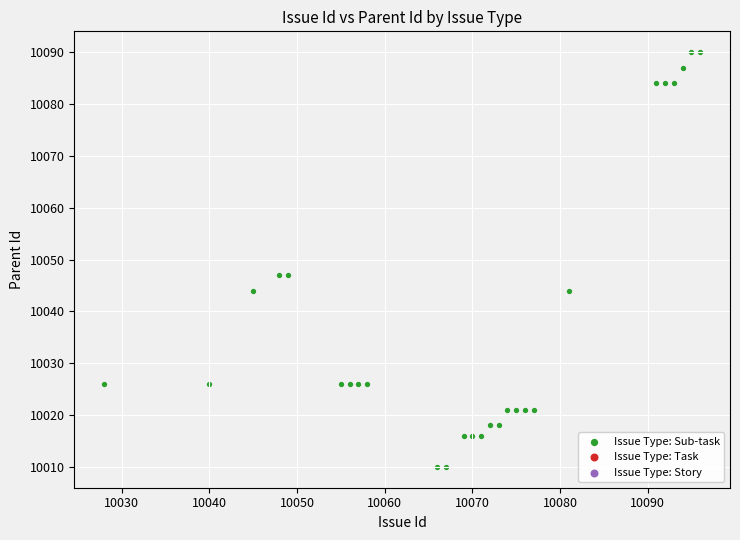

What is the range of Y values (max minus min)?

80